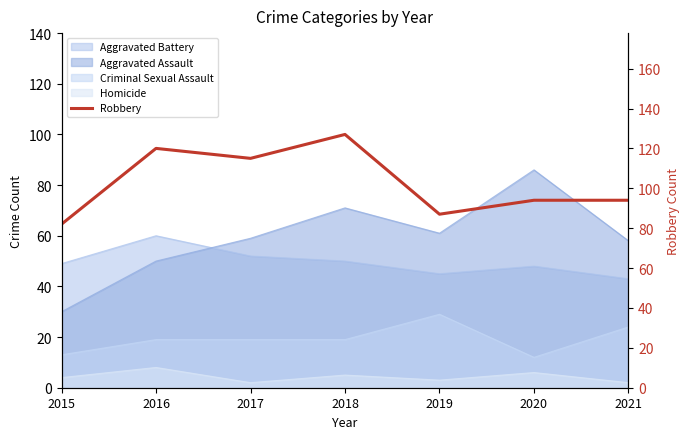

What is the change in value from 2019 to 2021?

+7